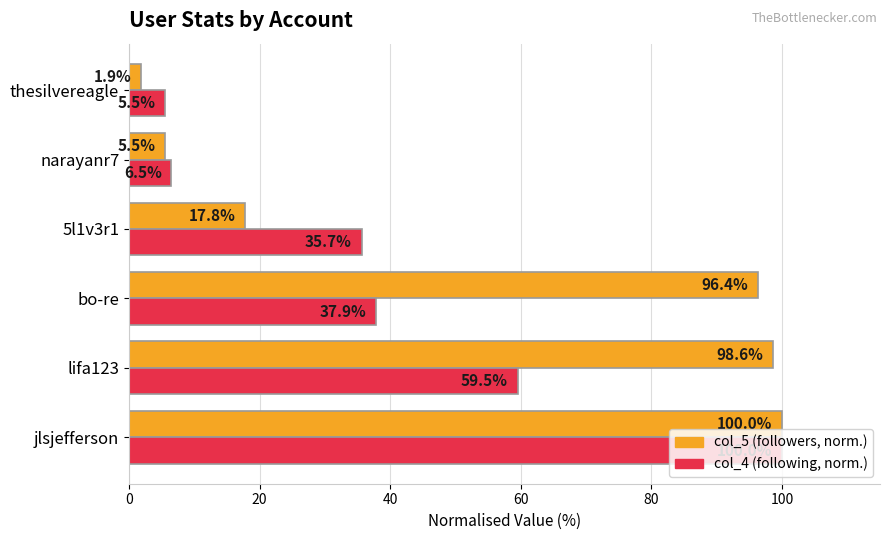

What is the difference between the highest and lowest values at bo-re?

58.5